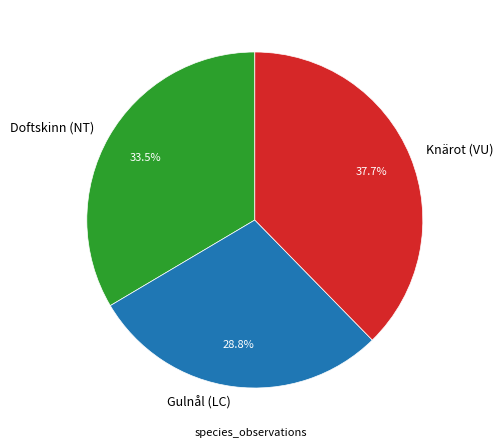

Is there a majority slice in this chart?

No